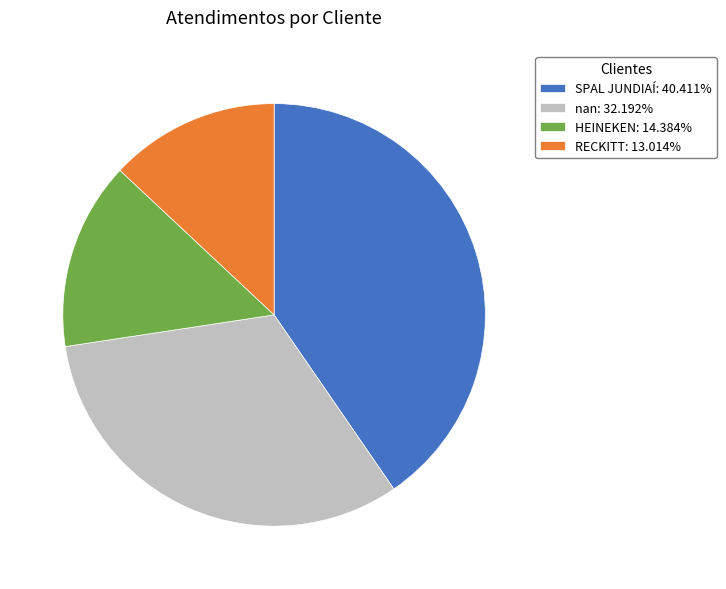

Is it true that RECKITT is 6% of the pie?

False